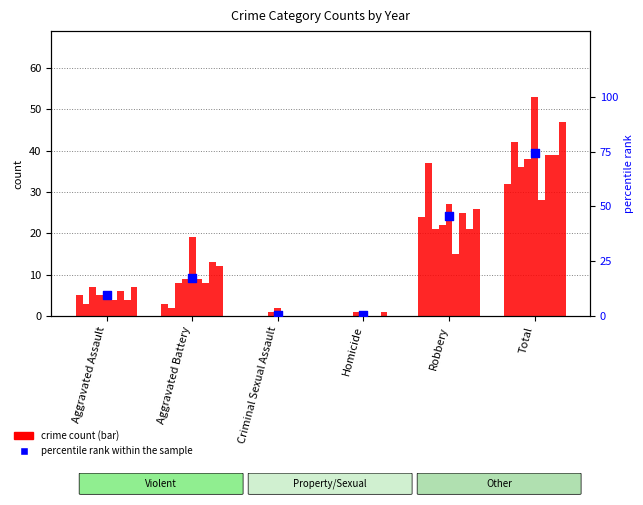

What is the change in value from Aggravated Assault to Total?

+64.6